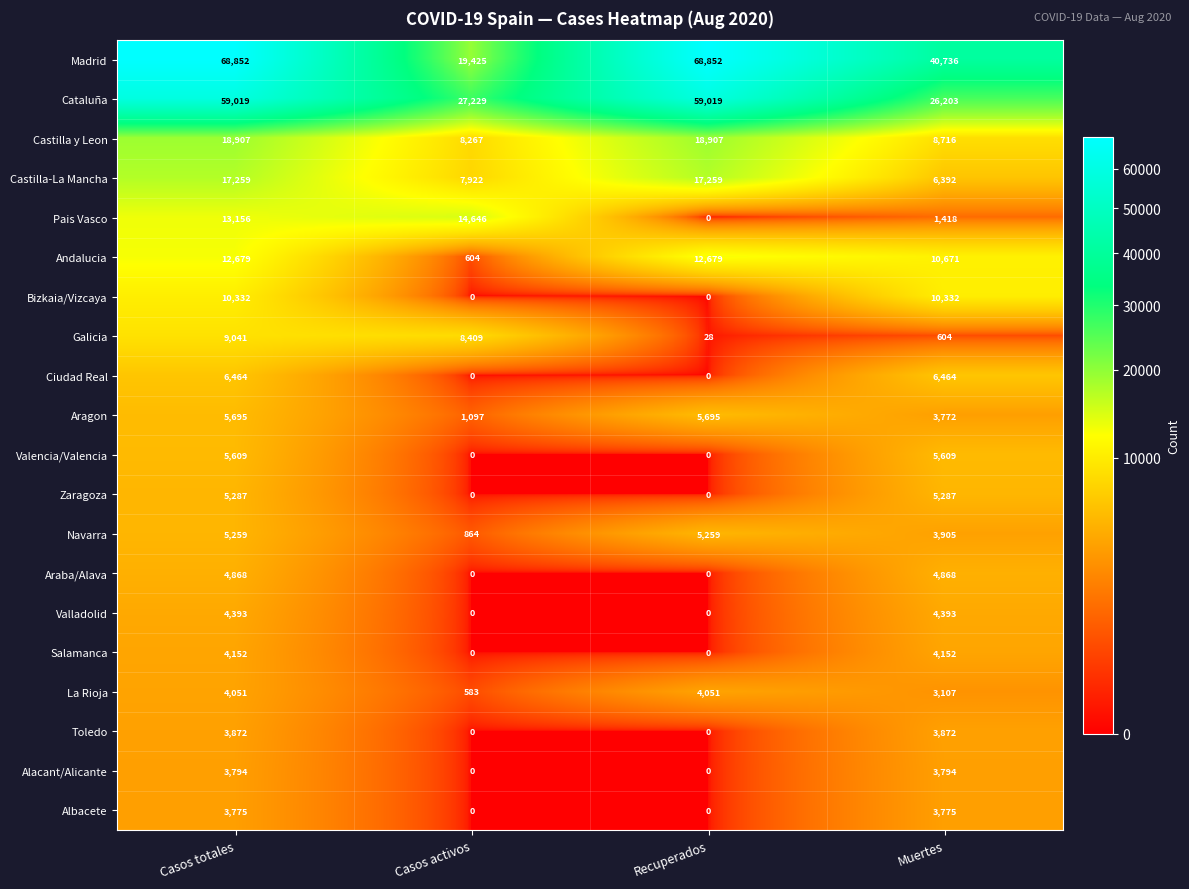

Between Recuperados and Muertes, which series saw the biggest shift?

Cataluña